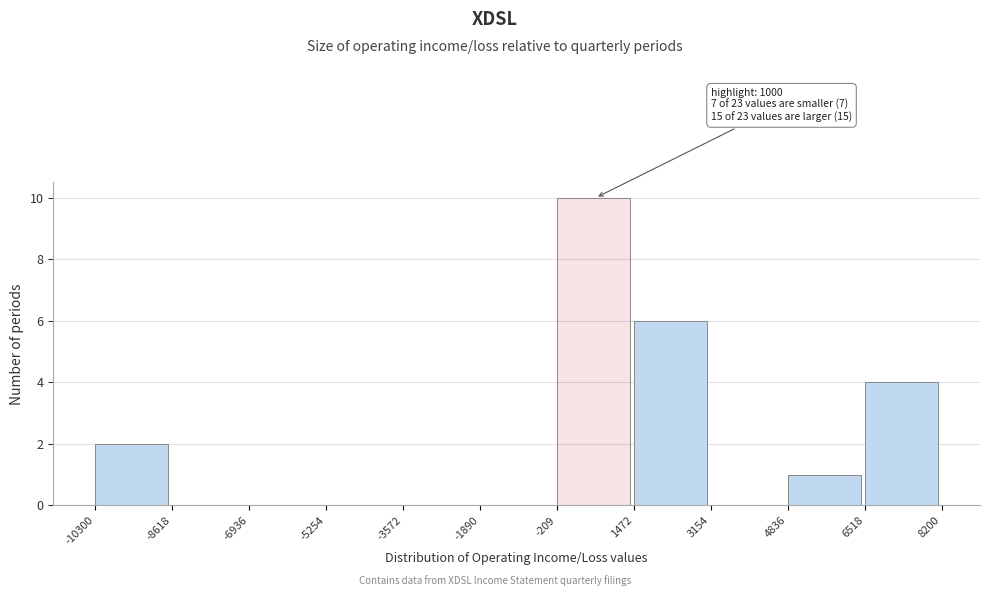

Which range on the x-axis has the tallest bar?

-209 to 1472